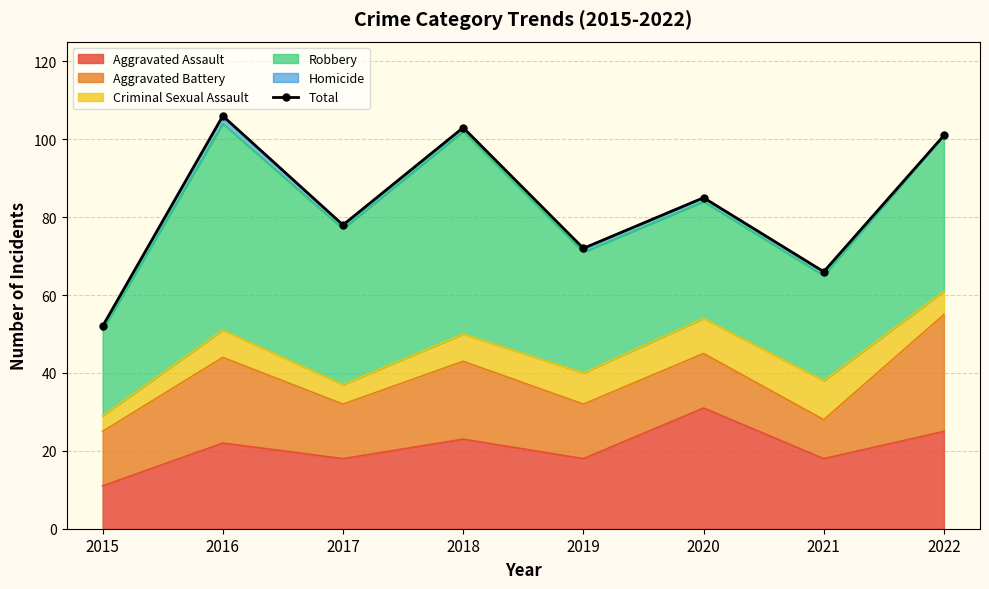

Is it true that the value at 2021 is 66?

True